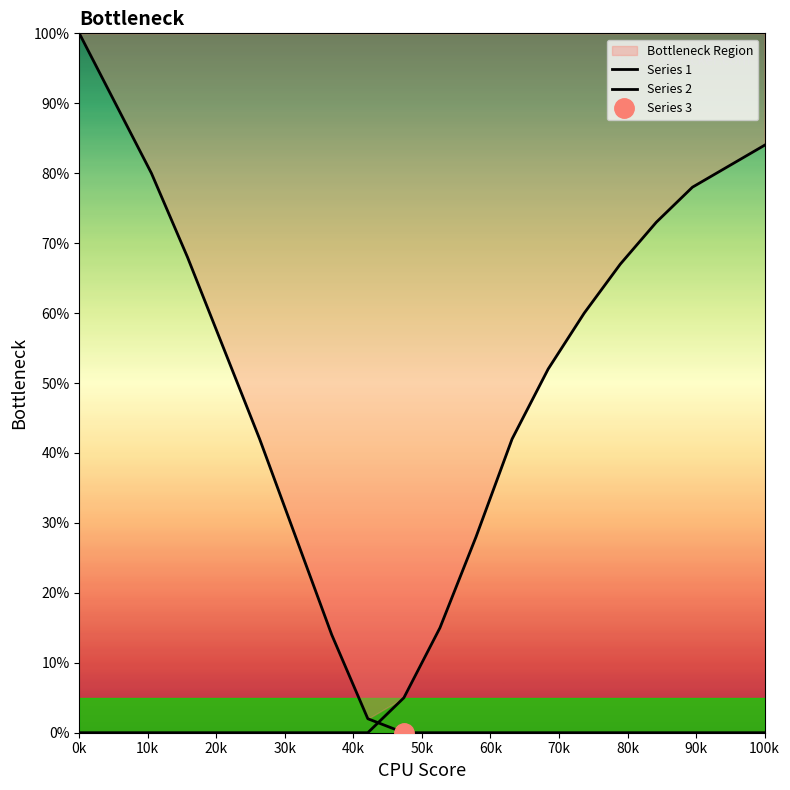

Is the value of Series 2 at 90k greater than the value of Series 1 at 19?

Yes